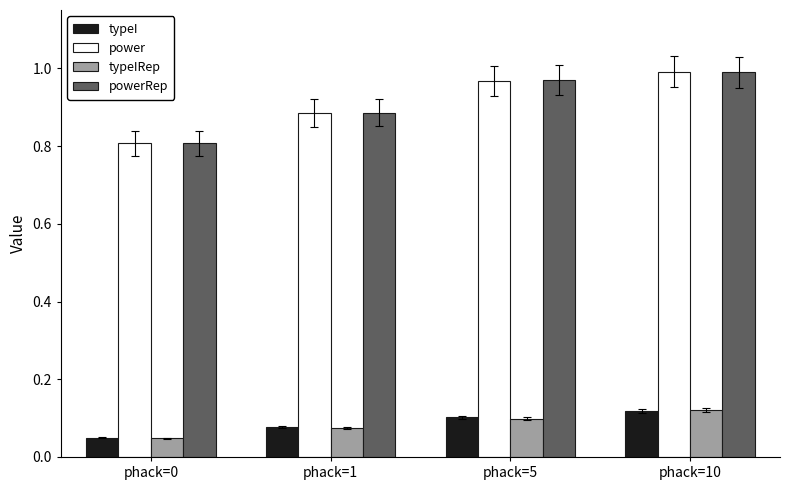

What is the difference between the highest and lowest values at phack=1?

0.8